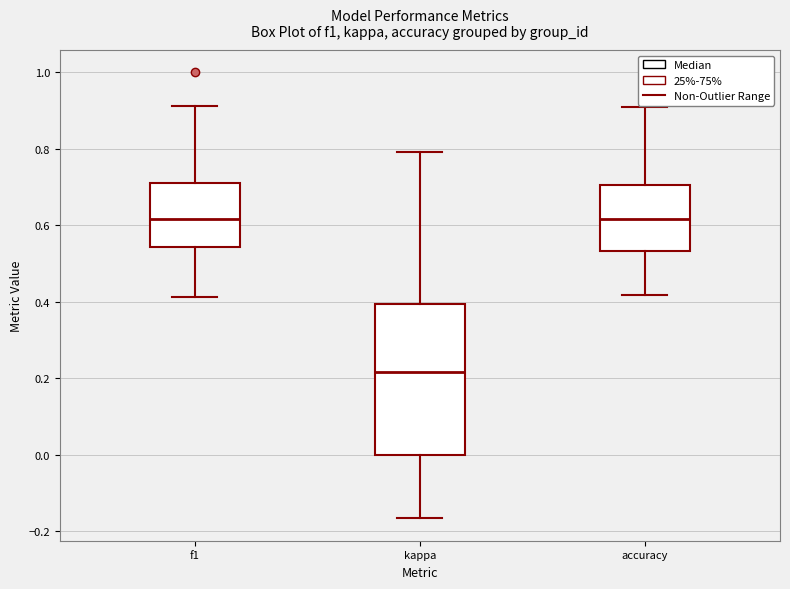

Where does the upper whisker of the box for accuracy end on the y-axis? The values are not printed on the chart, so give them approximately, as read against the axis.

0.90